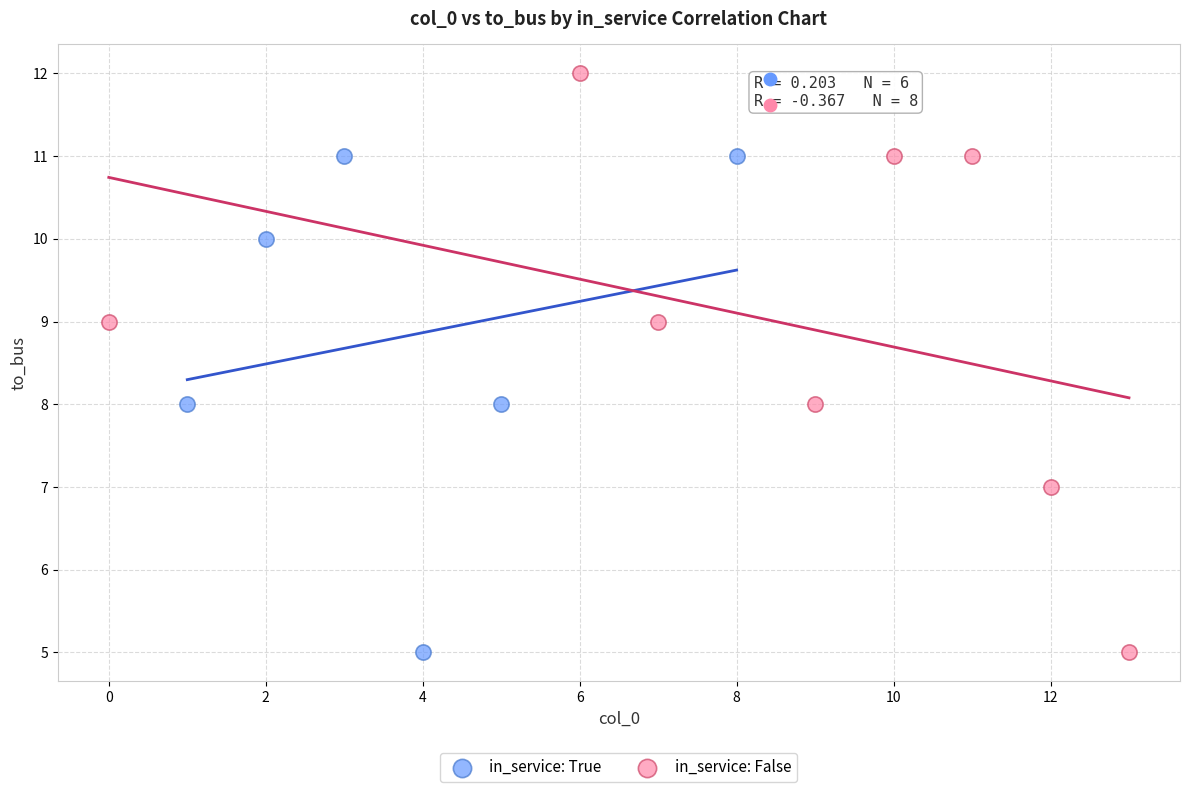

Which series has the widest spread of Y values?

in_service: False